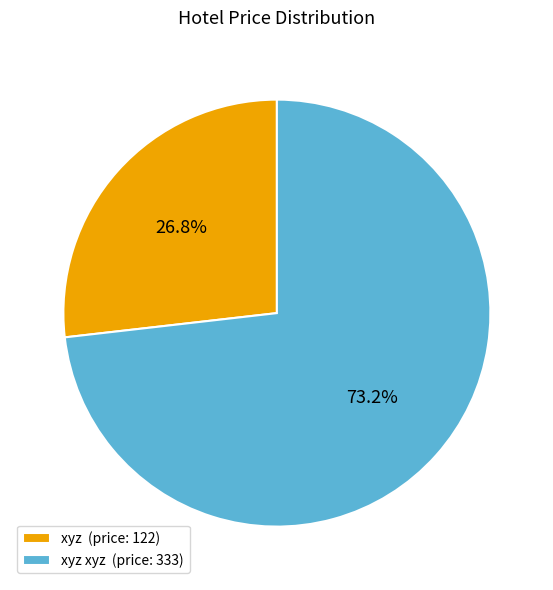

Do xyz (price: 122) and xyz xyz (price: 333) together represent more than half of the pie?

Yes